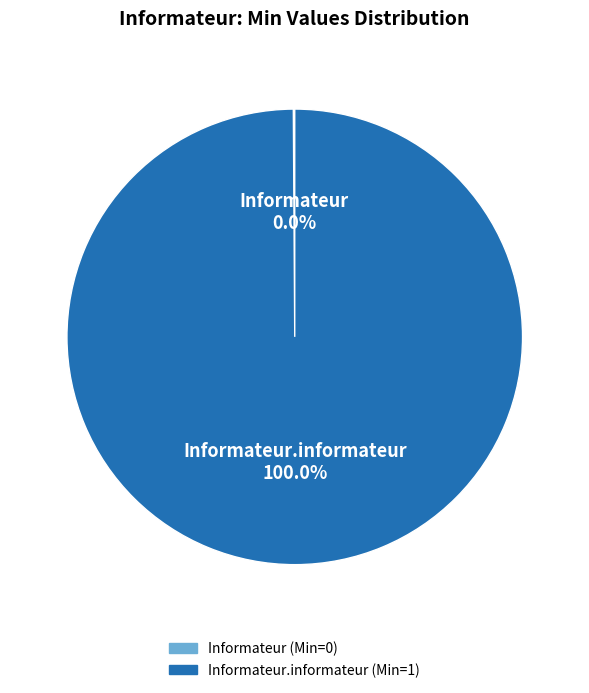

To the nearest percent, what is the difference between the largest and smallest slice percentages?

100%